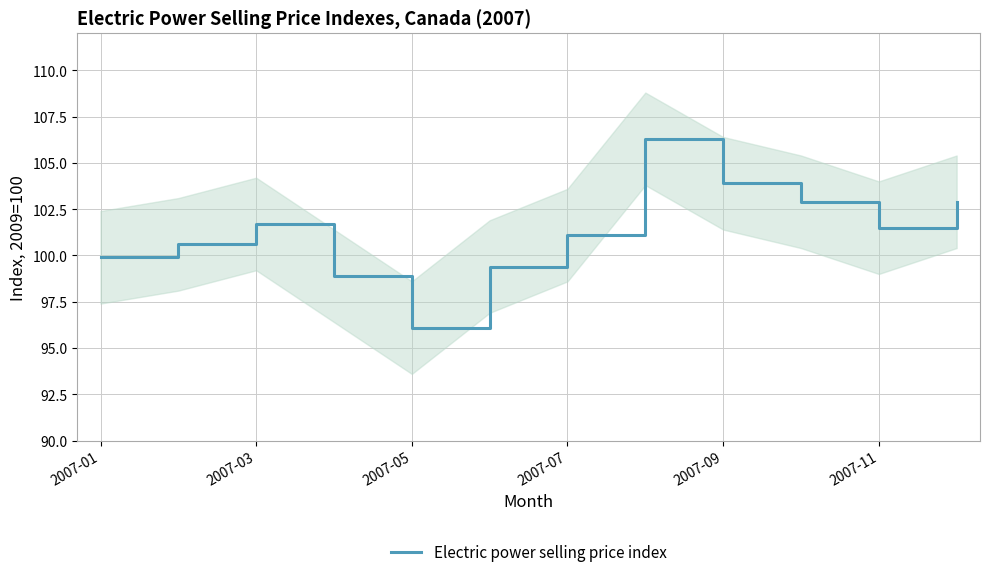

The Electric power selling price index series shows 101.5 at 2007-11. True or false?

True